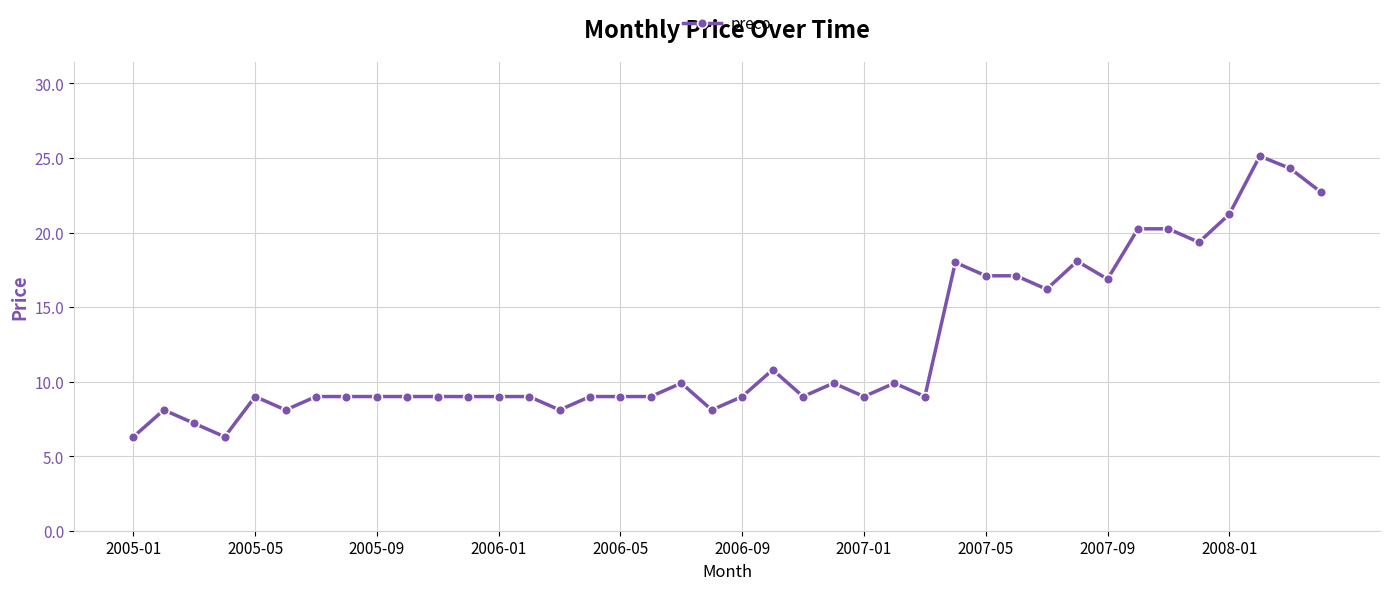

What is the maximum value shown in the chart?

25.1